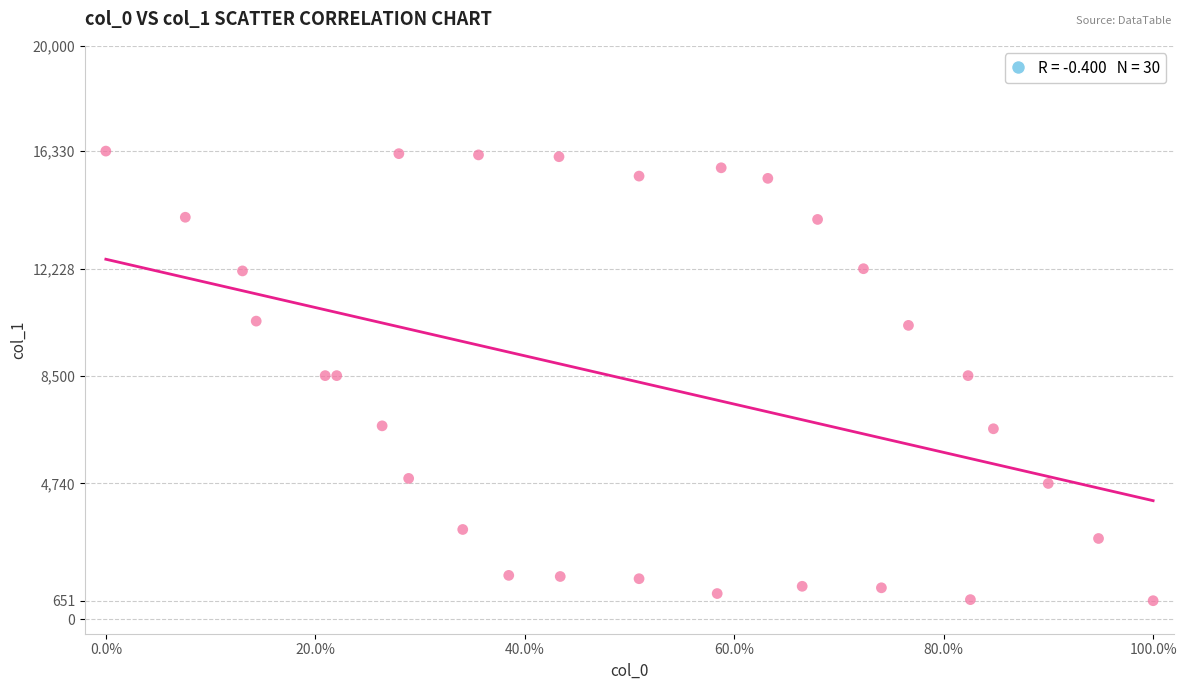

What is the range of X values (max minus min)?

100.0